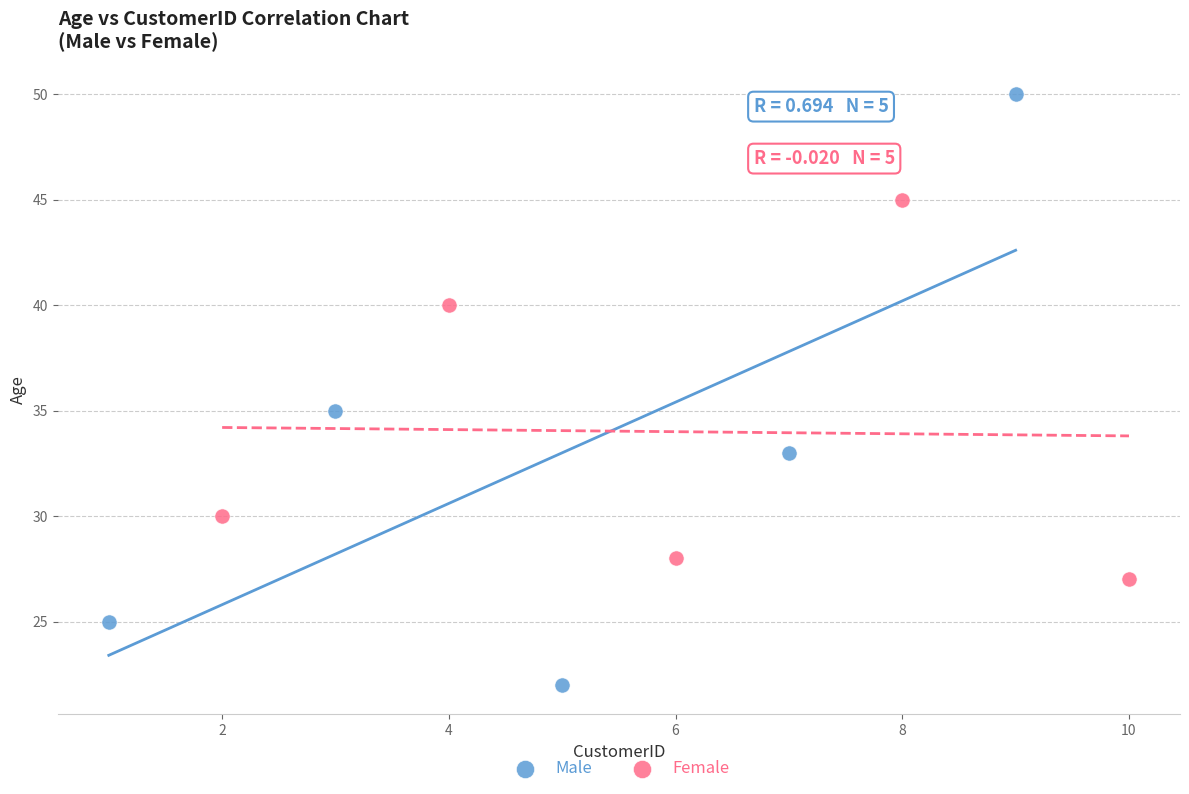

What are all the series names shown in the legend?

Male, Female